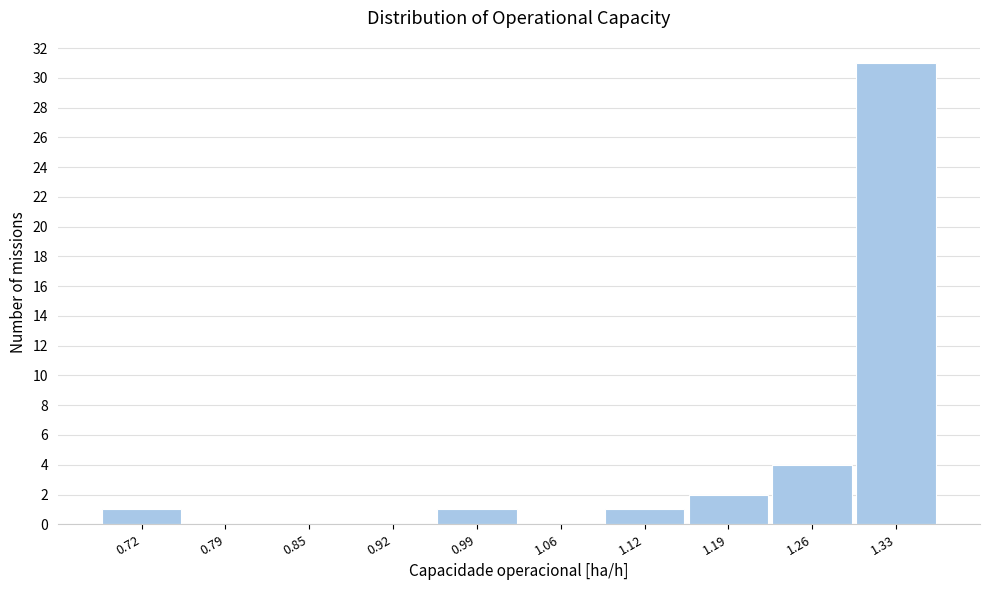

Reading left to right, transcribe all the data shown in this chart.

0.72=1	0.79=0	0.85=0	0.92=0	0.99=1	1.06=0	1.12=1	1.19=2	1.26=4	1.33=31